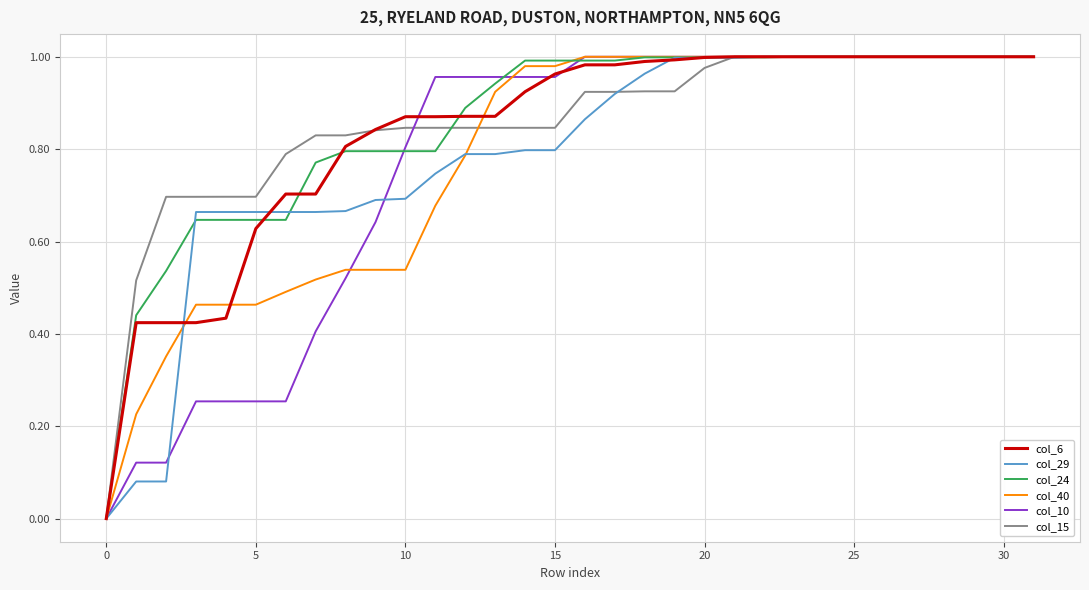

True or false: col_6 has a value of 0.3 at 30.

False